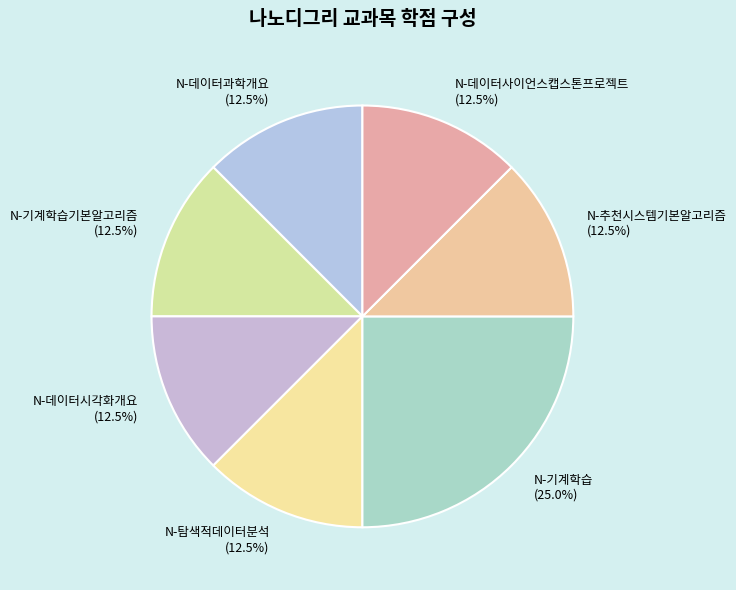

What is the largest slice in the pie chart?

N-기계학습